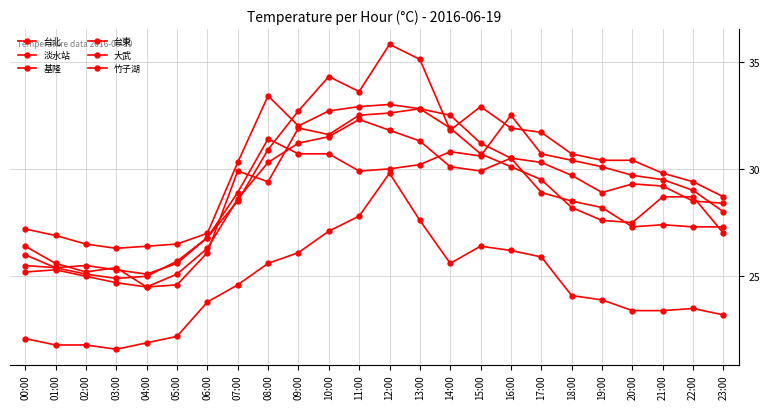

What is the sum of all 基隆 values?

691.5